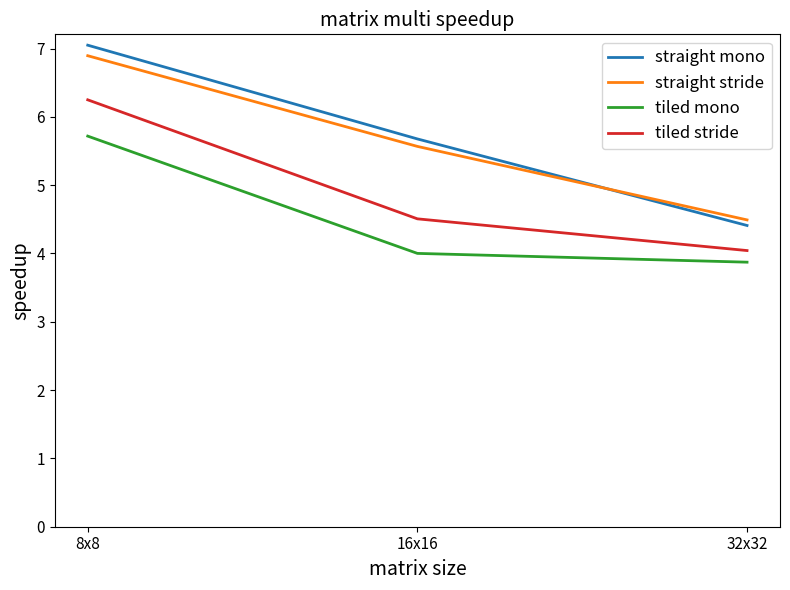

Reading left to right, extract all data points from this chart.

straight mono: 7.0	5.7	4.4
straight stride: 6.9	5.6	4.5
tiled mono: 5.7	4.0	3.9
tiled stride: 6.2	4.5	4.0